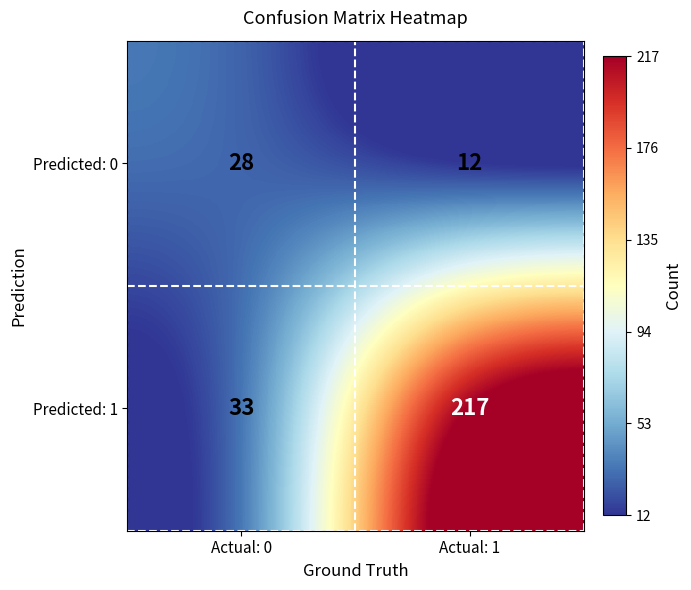

Which label corresponds to the smallest value in the chart?

Actual: 1